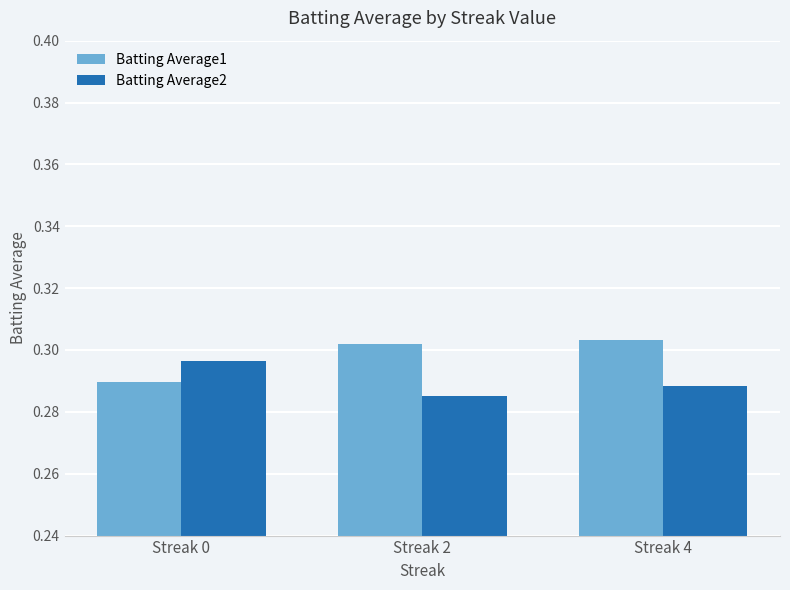

Where is Batting Average2 nearest to the value 0?

Streak 2